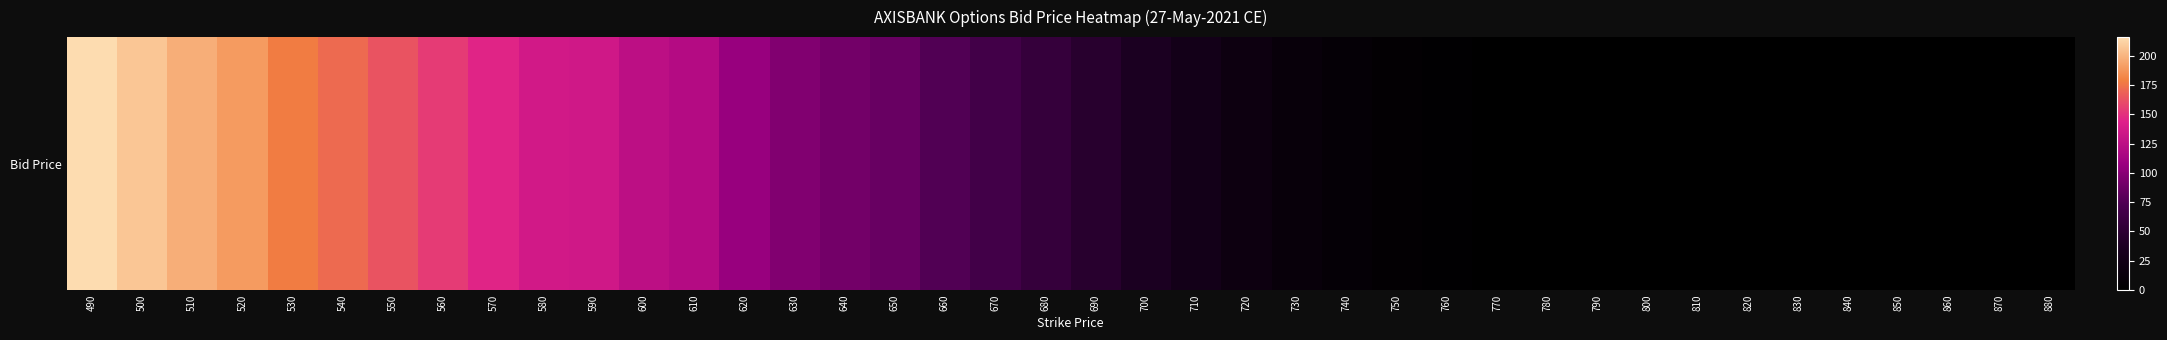

Rank the categories by value from highest to lowest.

490, 500, 510, 520, 530, 540, 550, 560, 570, 580, 590, 600, 610, 620, 630, 640, 650, 660, 670, 680, 690, 700, 710, 720, 730, 740, 750, 760, 770, 780, 790, 800, 810, 820, 830, 840, 860, 850, 870, 880